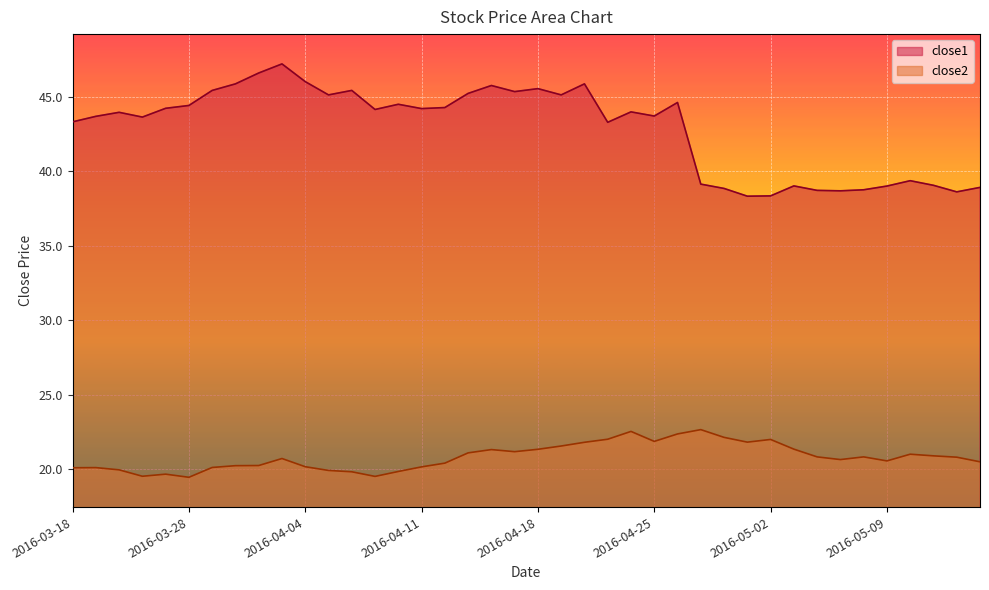

Reading right to left, list all the values displayed in this chart.

close1: 38.9	38.6	39.0	39.4	39.0	38.7	38.7	38.7	39.0	38.3	38.3	38.8	39.1	44.6	43.7	44.0	43.3	45.9	45.1	45.5	45.3	45.7	45.2	44.3	44.2	44.5	44.1	45.4	45.1	46.0	47.2	46.6	45.9	45.4	44.4	44.2	43.6	43.9	43.7	43.3
close2: 20.5	20.8	20.9	21.0	20.5	20.8	20.6	20.8	21.3	22.0	21.8	22.1	22.6	22.4	21.9	22.5	22.0	21.8	21.5	21.3	21.2	21.3	21.1	20.4	20.1	19.8	19.5	19.8	19.9	20.2	20.7	20.2	20.2	20.1	19.4	19.7	19.5	19.9	20.1	20.1